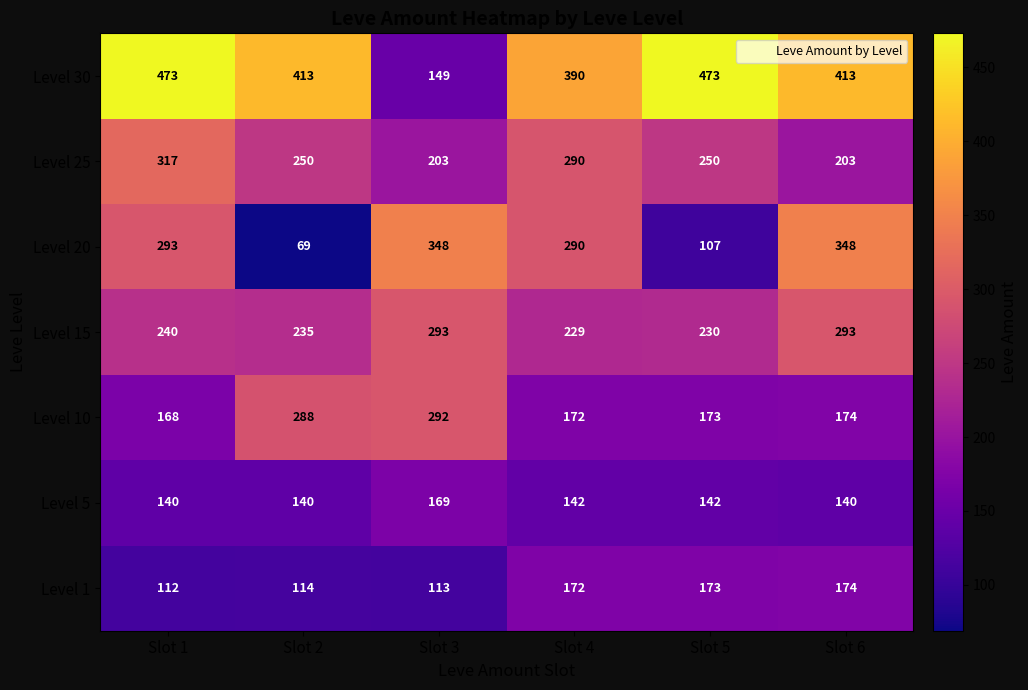

Rank the series by their maximum value, from highest to lowest.

Level 30, Level 20, Level 25, Level 15, Level 10, Level 1, Level 5